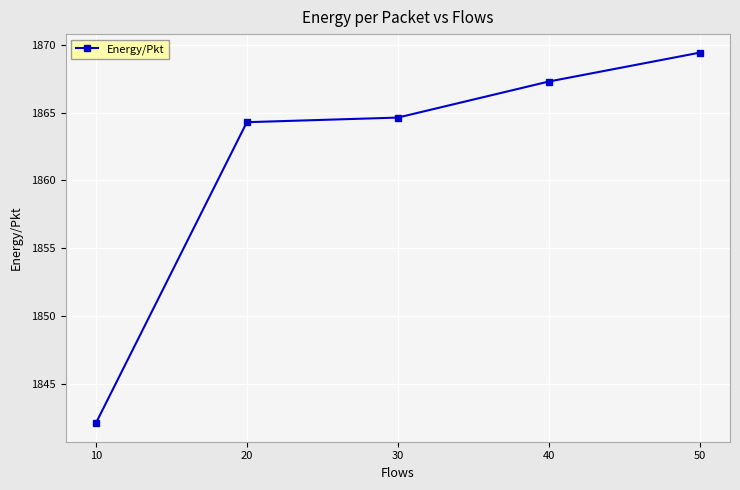

List the labels in order of value, largest first.

50, 40, 30, 20, 10